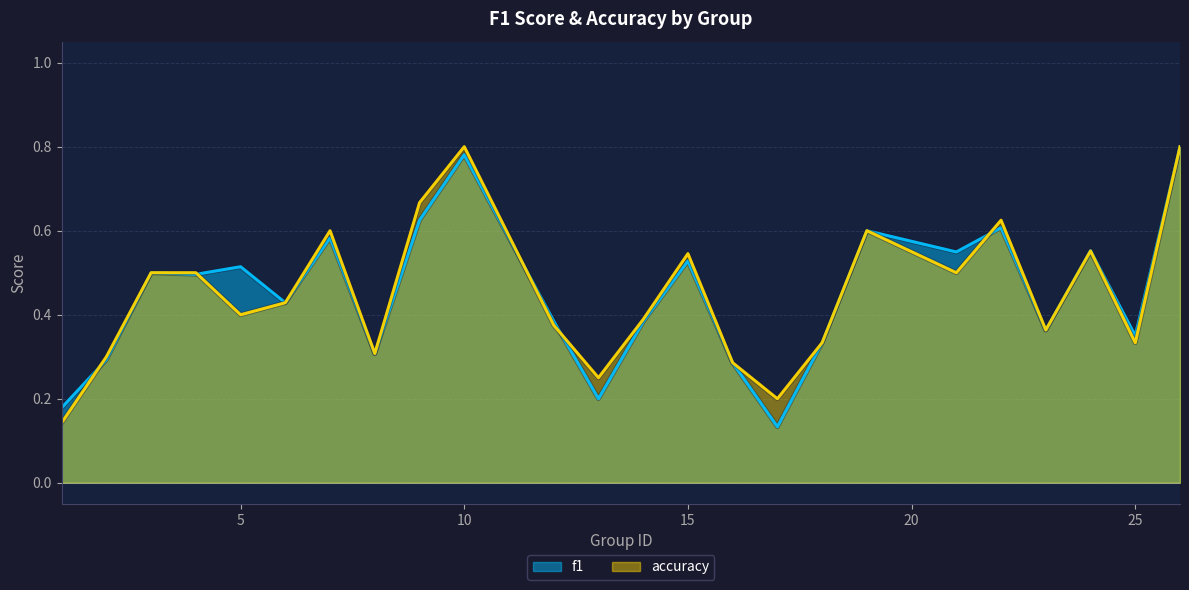

List the series in order of their peak value, highest first.

f1, accuracy